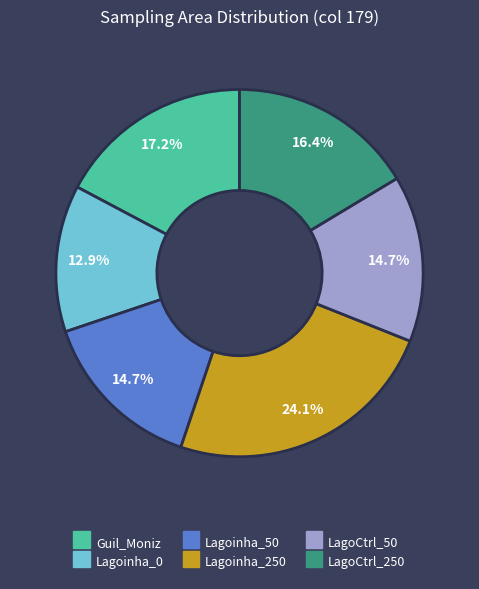

Which slice is the smallest?

Lagoinha_0